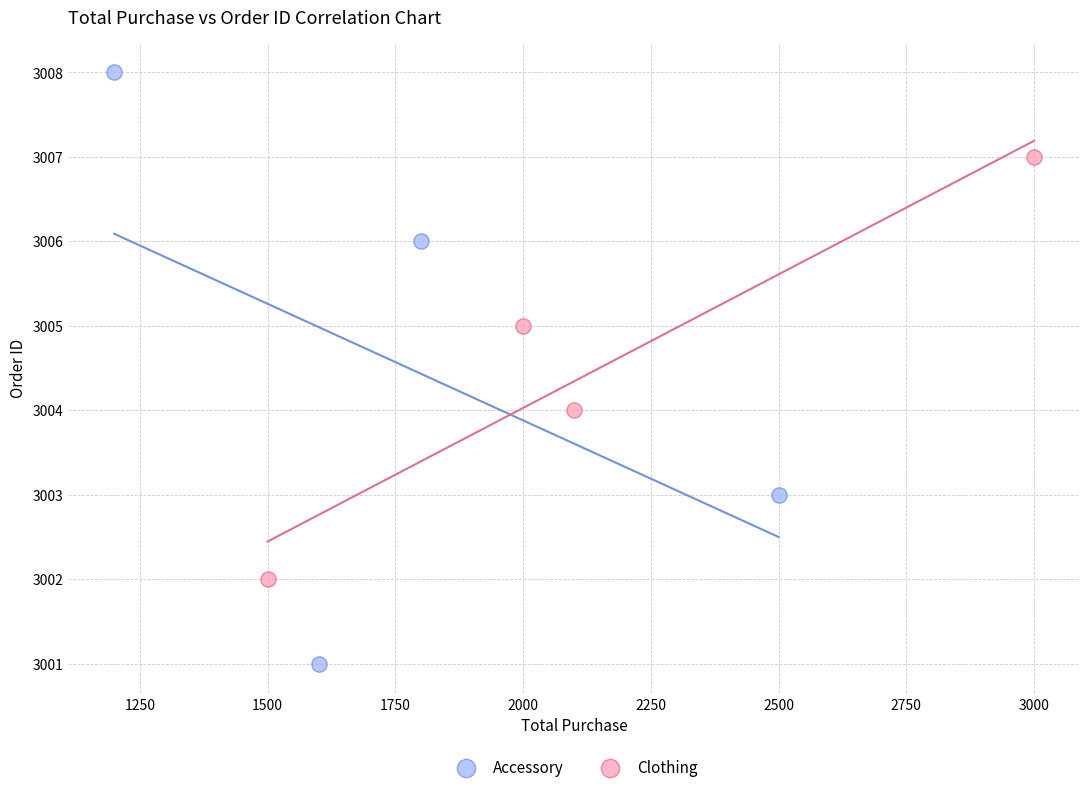

Which series has the largest Y range (max minus min)?

Accessory